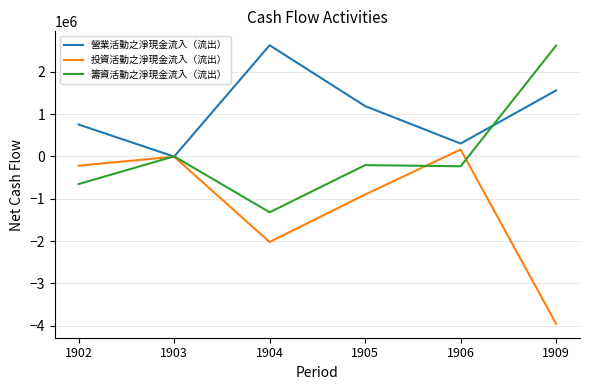

Is the value of 營業活動之淨現金流入（流出） at 1903 greater than the value of 籌資活動之淨現金流入（流出） at 1906?

Yes